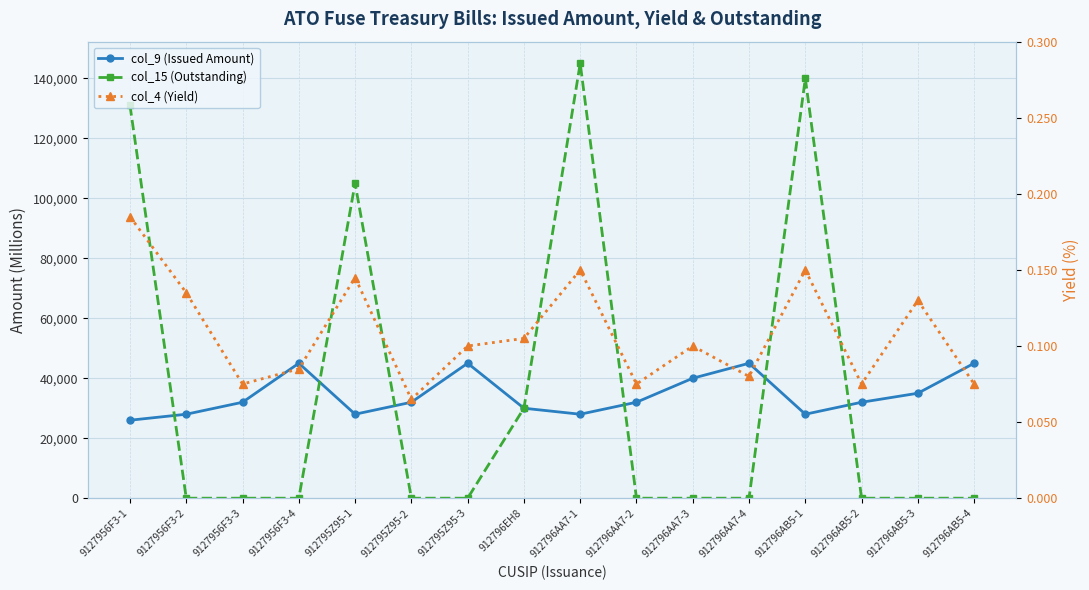

What position from the left is 912796AA7-1?

9